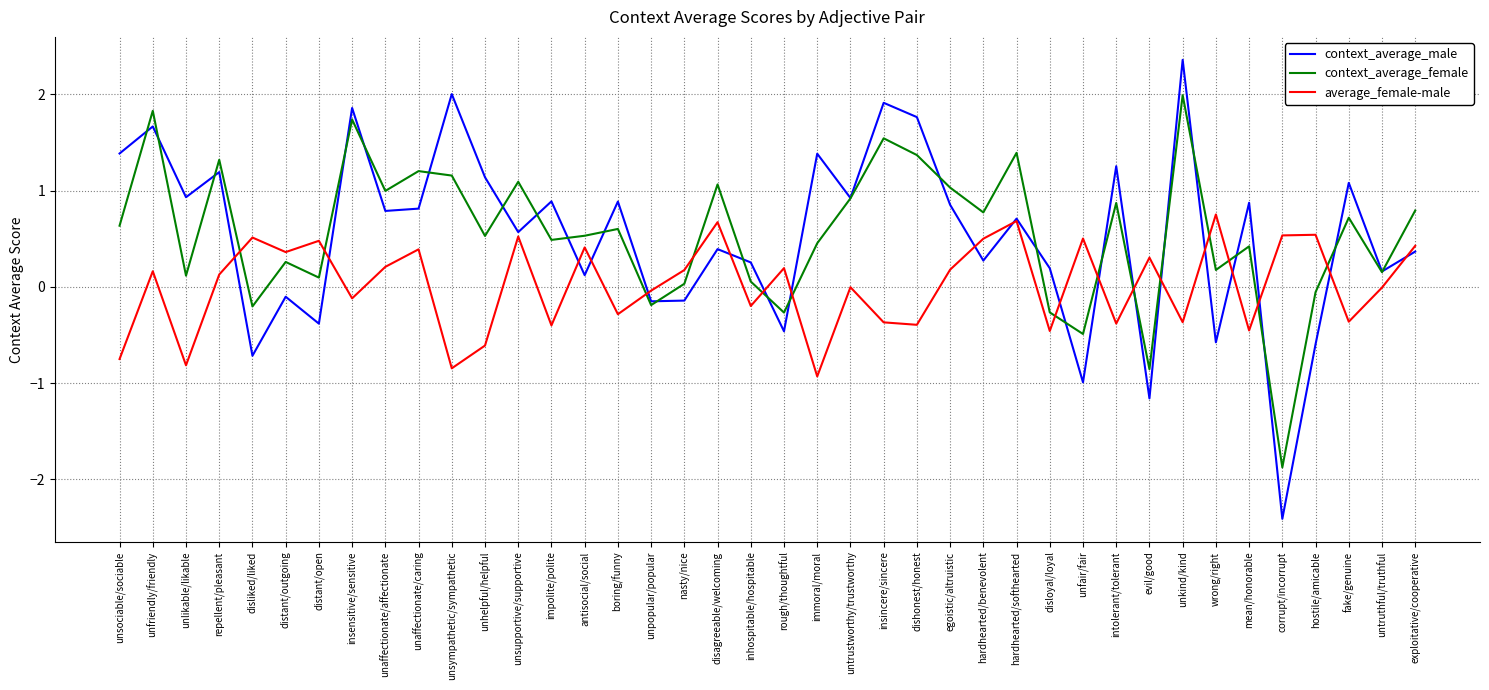

What position from the left is unsociable/sociable?

1